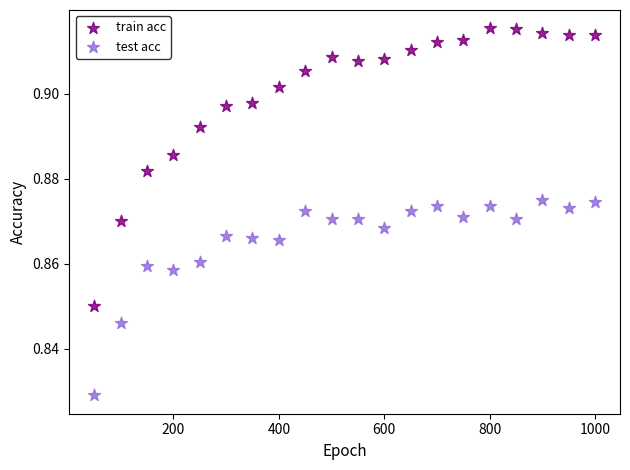

Which series has the widest spread of Y values?

train acc